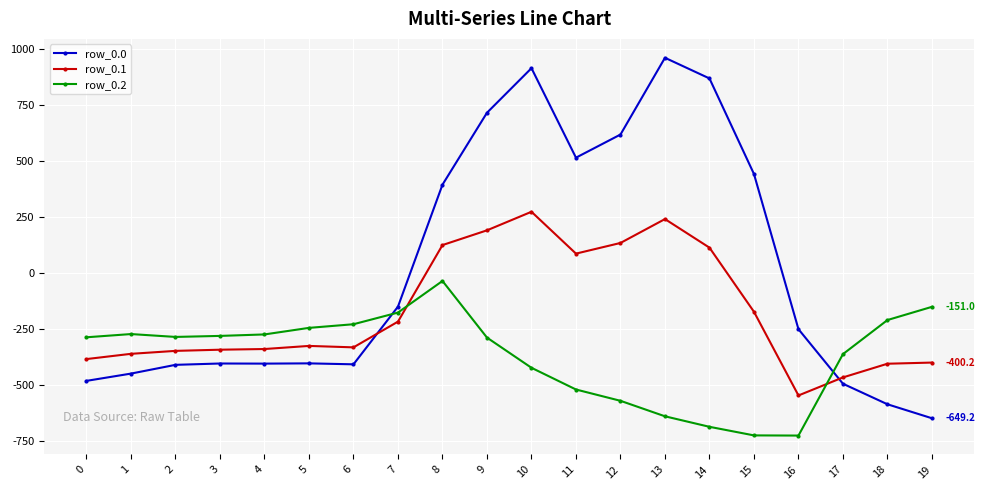

What is the difference between the maximum and minimum values in the row_0.1 series?

821.4